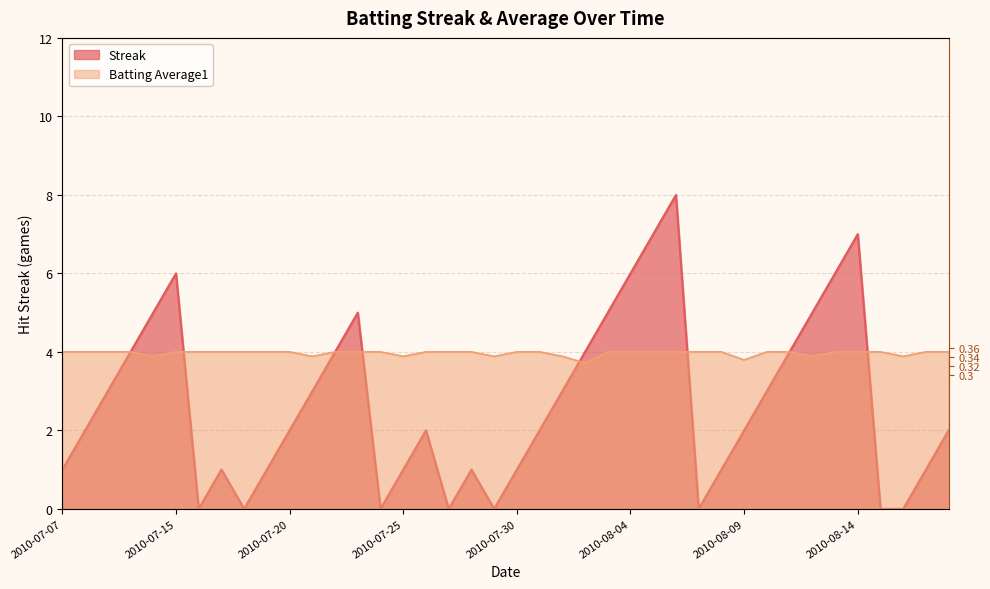

What is the label of the 17th point from the left?

2010-07-26